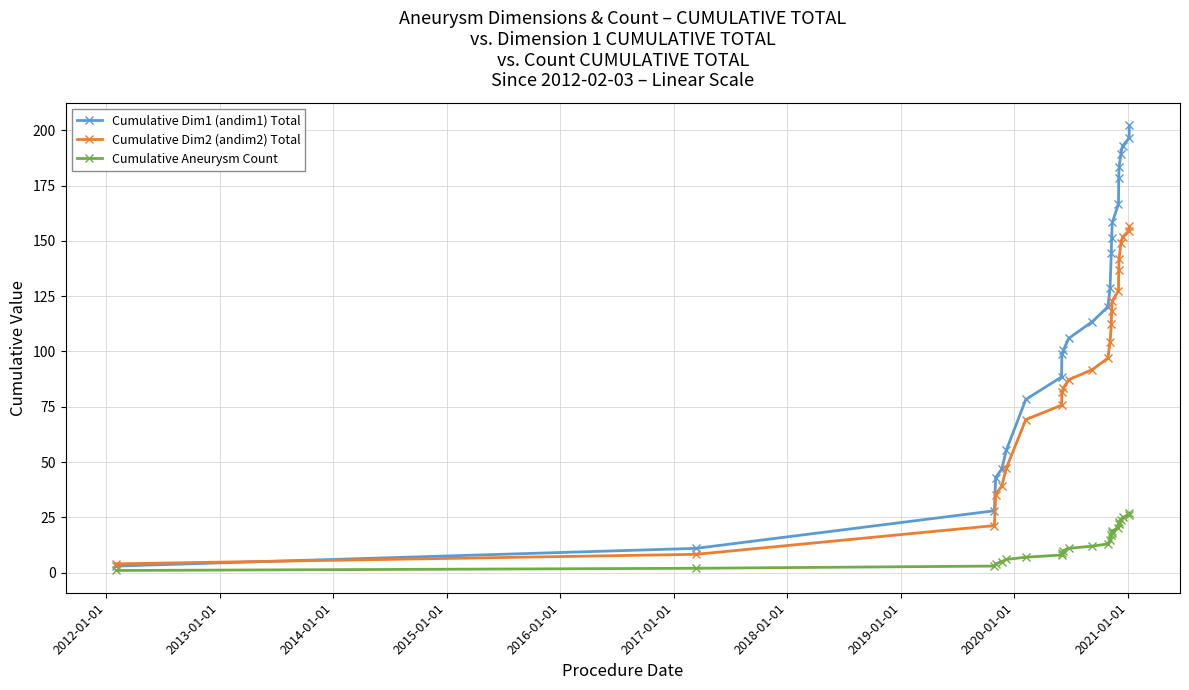

What is the highest value of the Cumulative Dim2 (andim2) Total series?

156.6